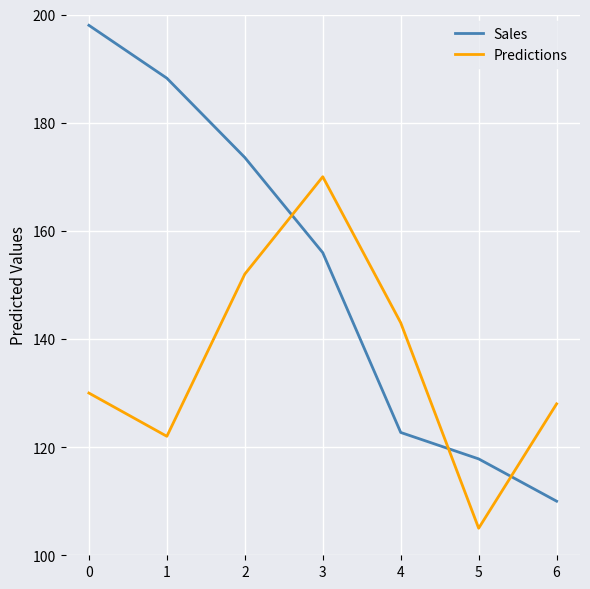

After their last crossing, which series has the higher values: Predictions or Sales?

Predictions